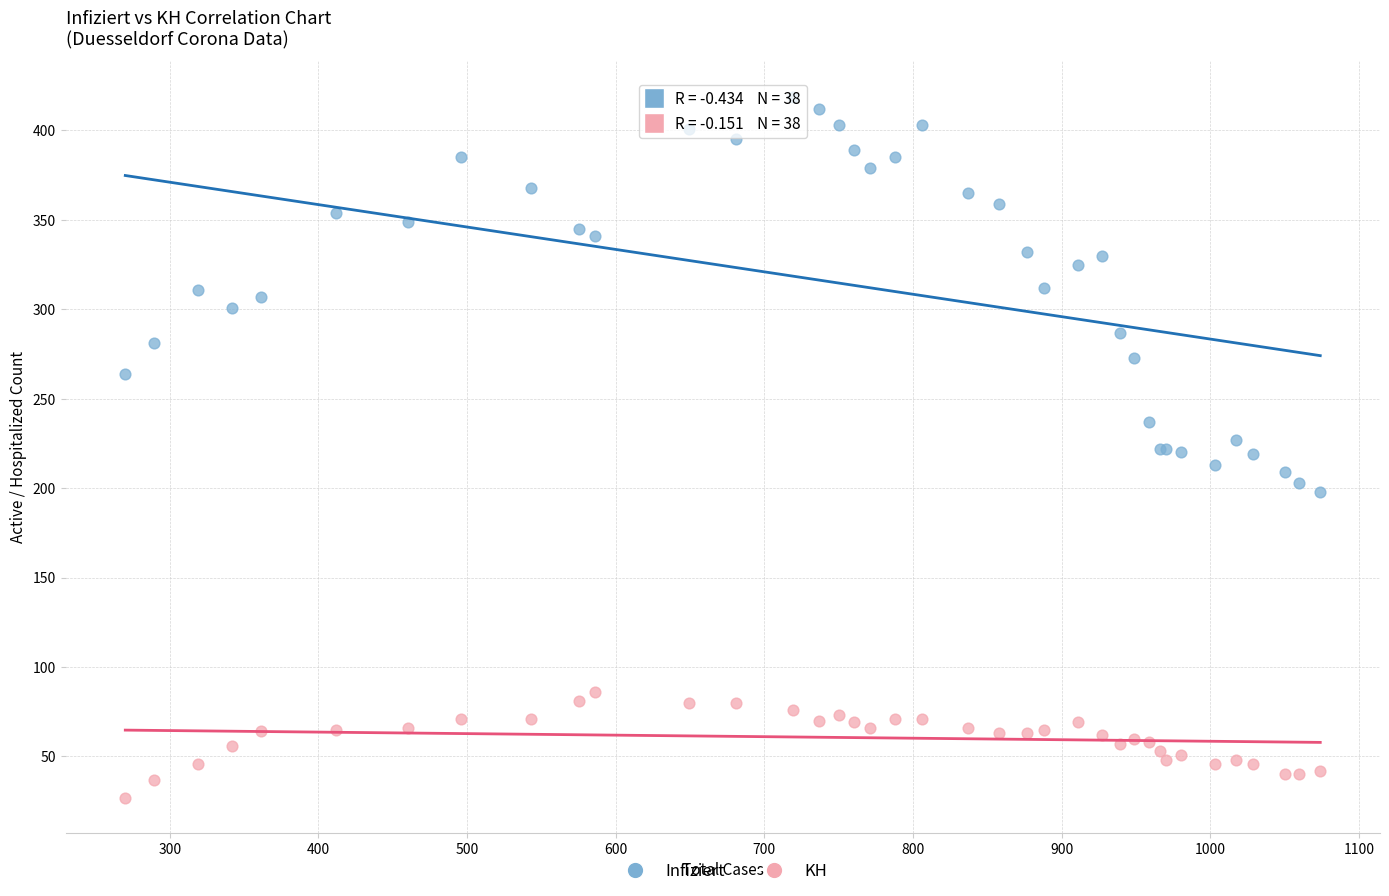

Which series reaches the minimum Y coordinate?

KH